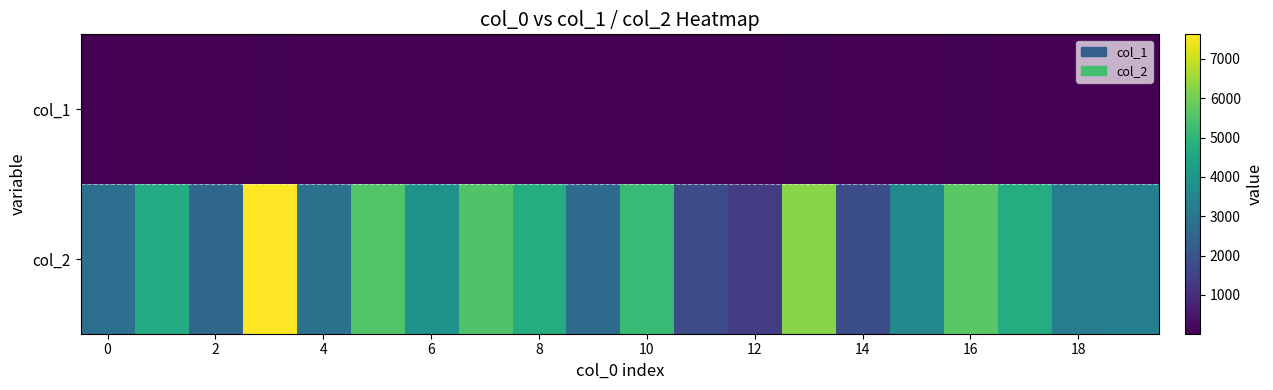

Which series has the largest range (max minus min)?

col_2